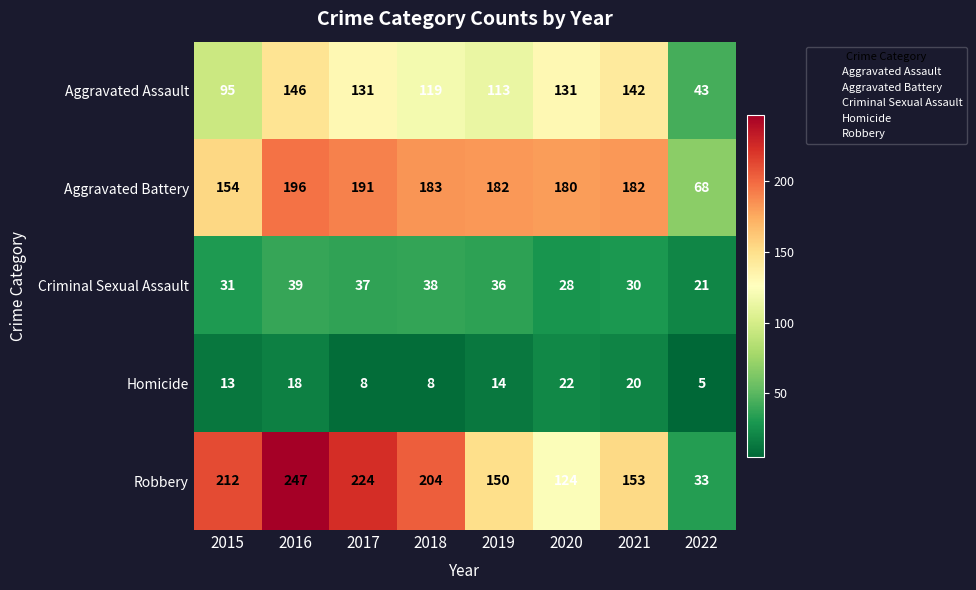

The Aggravated Battery series shows 1 at 2022. True or false?

False